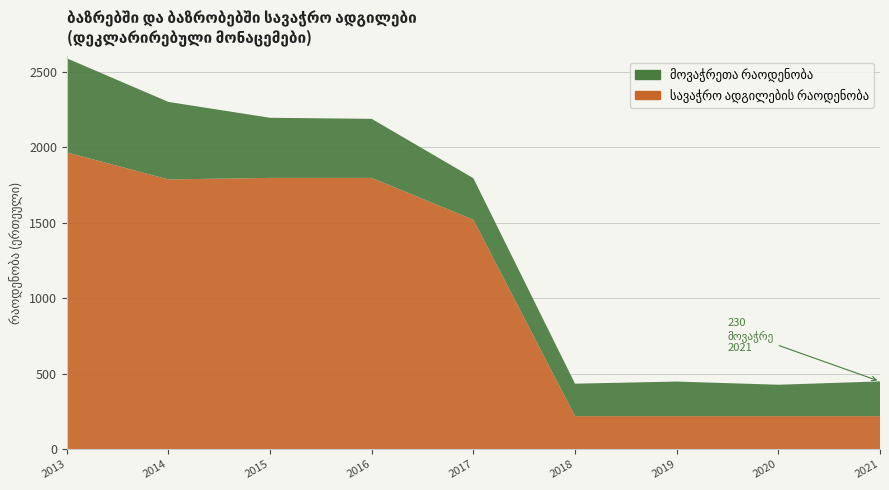

Reading left to right, transcribe all the data shown in this chart.

სავაჭრო ადგილების რაოდენობა: 1965	1786	1796	1796	1519	219	219	219	219
მოვაჭრეთა რაოდენობა: 623	513	398	391	275	215	229	208	230